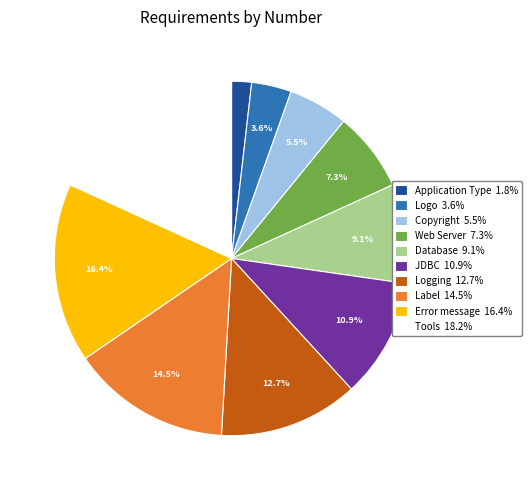

Which slice is the largest?

Tools